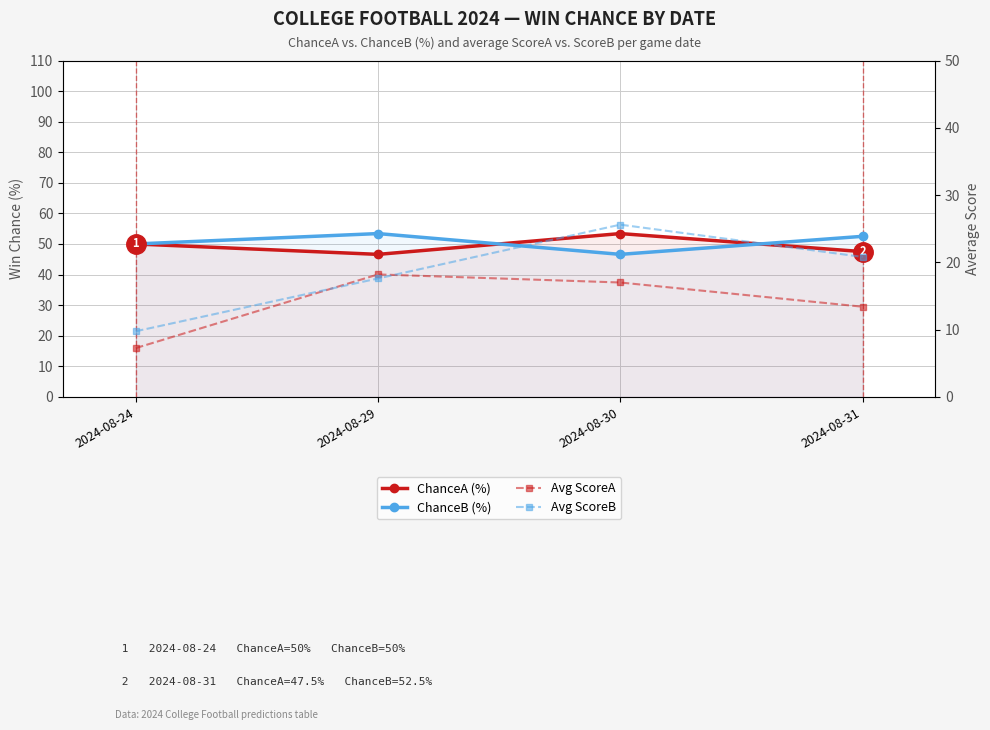

True or false: ChanceB (%) and Avg ScoreA cross at least once.

False